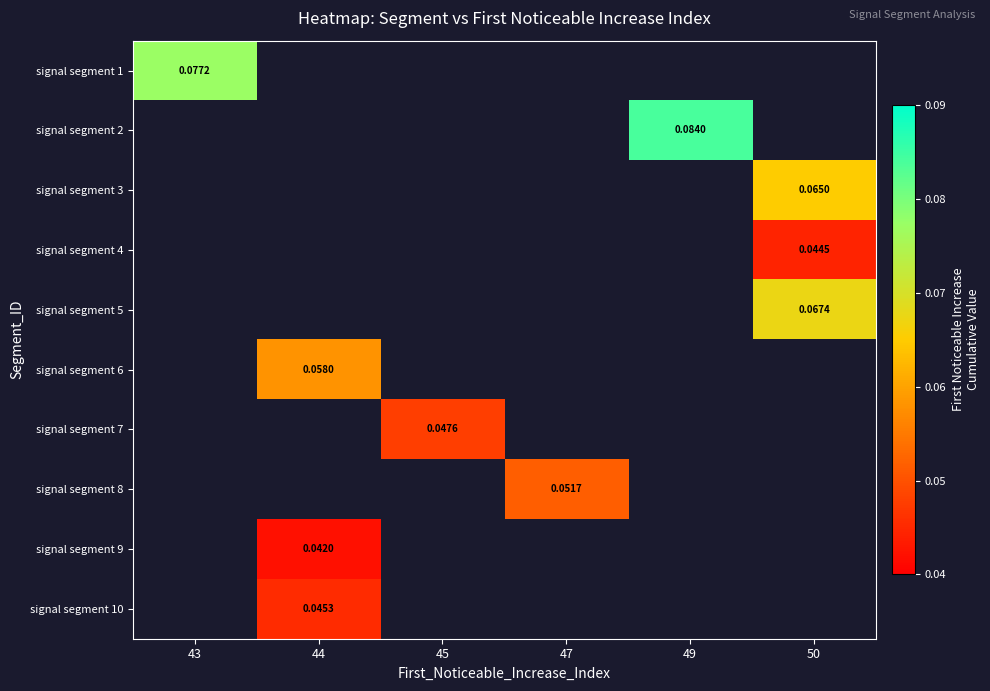

How many distinct data groups are displayed?

10